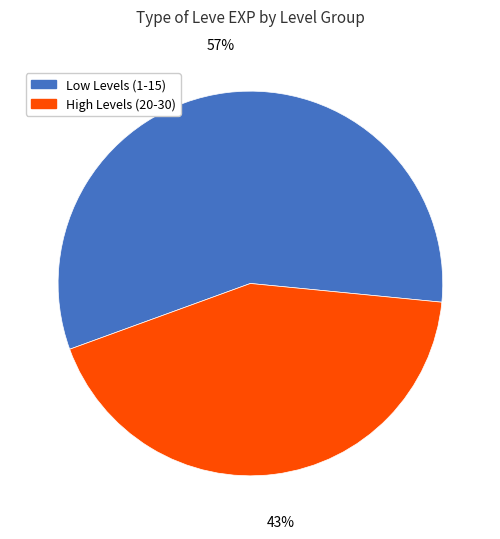

To the nearest percent, what is the average slice percentage?

50%